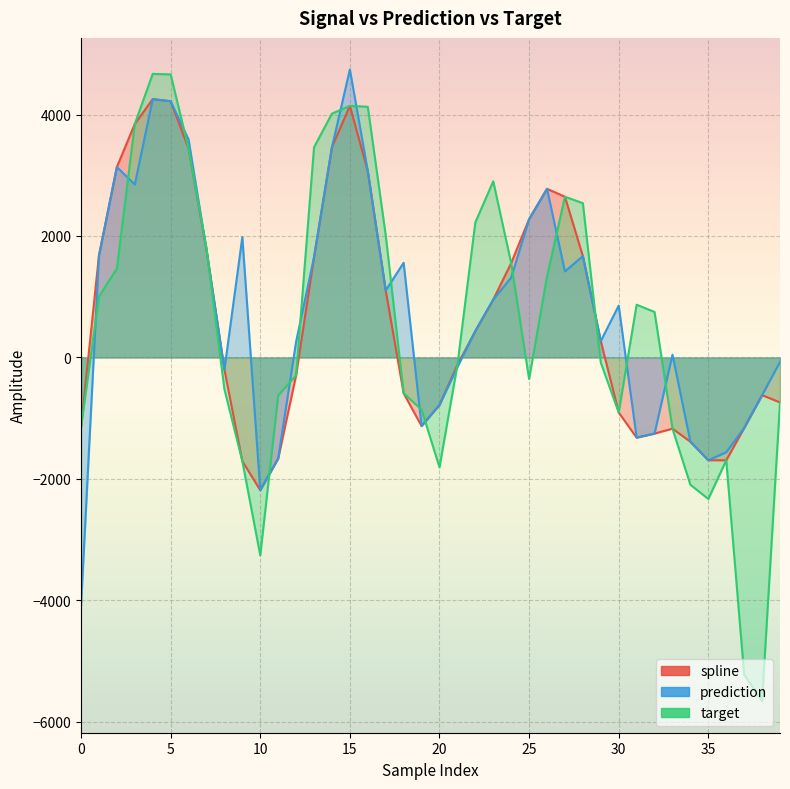

List the series in order of their overall mean, lowest first.

target, spline, prediction